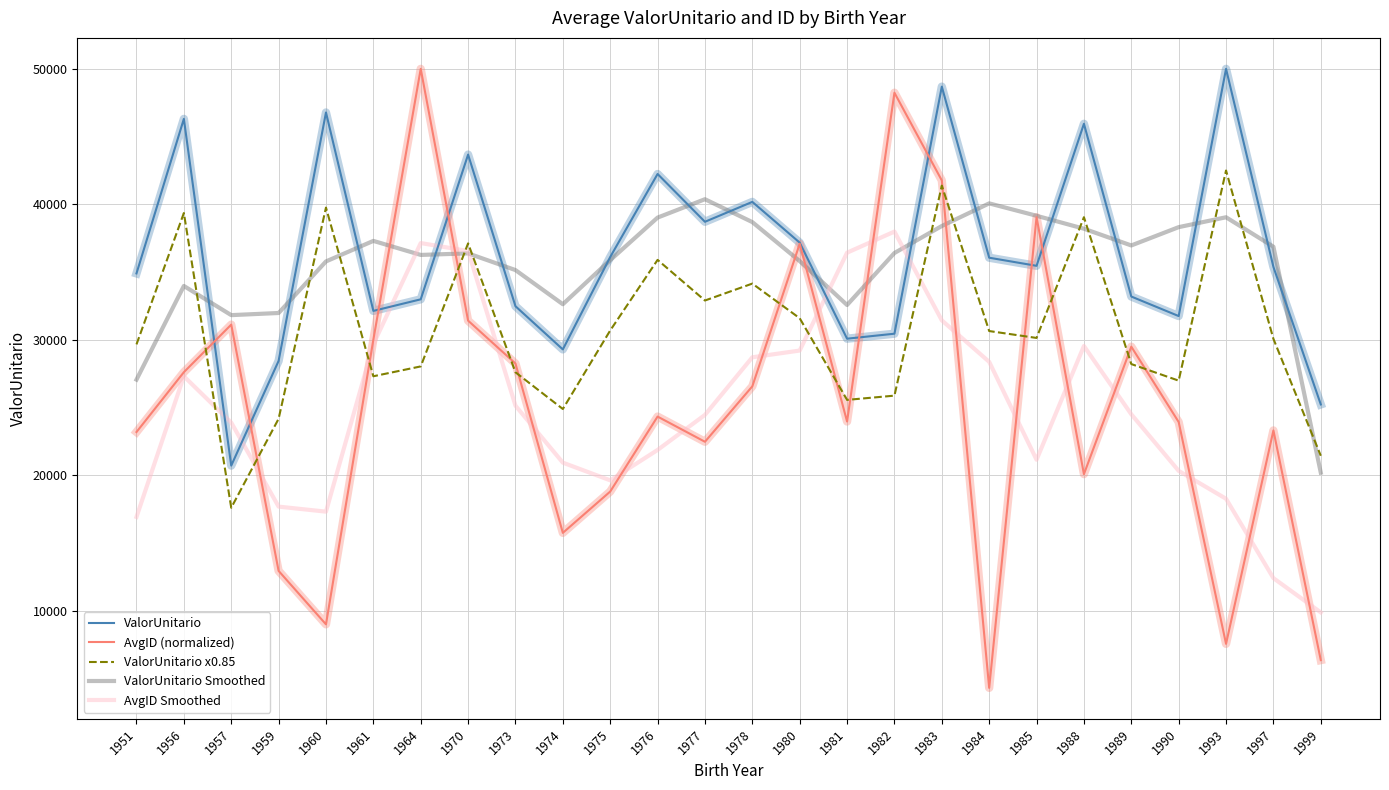

What is the sum of all ValorUnitario Smoothed values?

924223.1